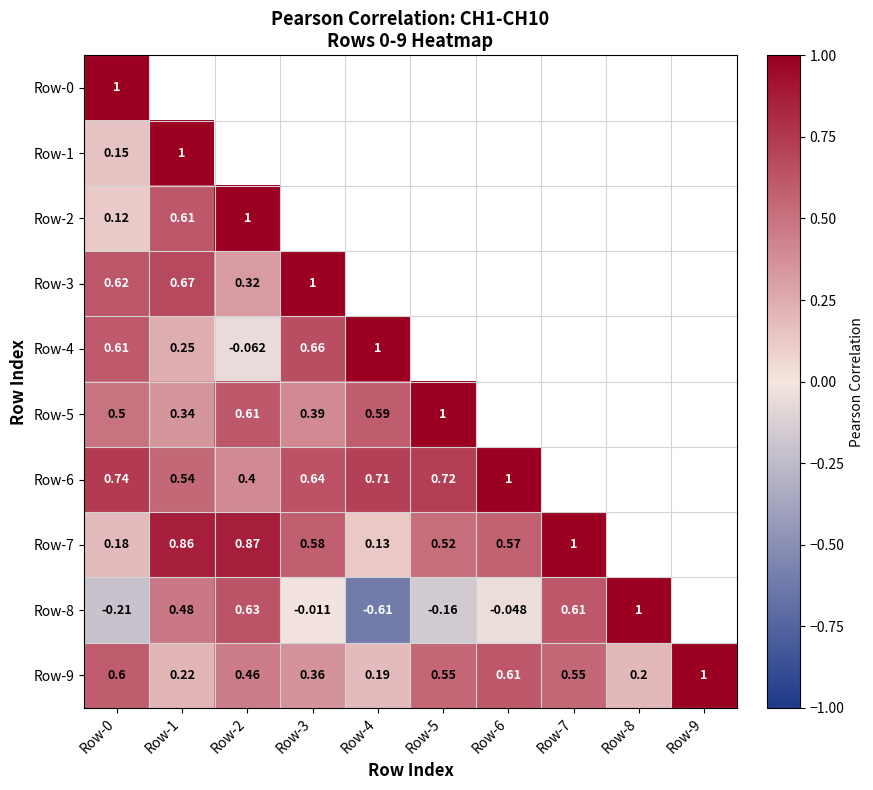

Between Row-2 and Row-3, which series saw the biggest shift?

Row-4